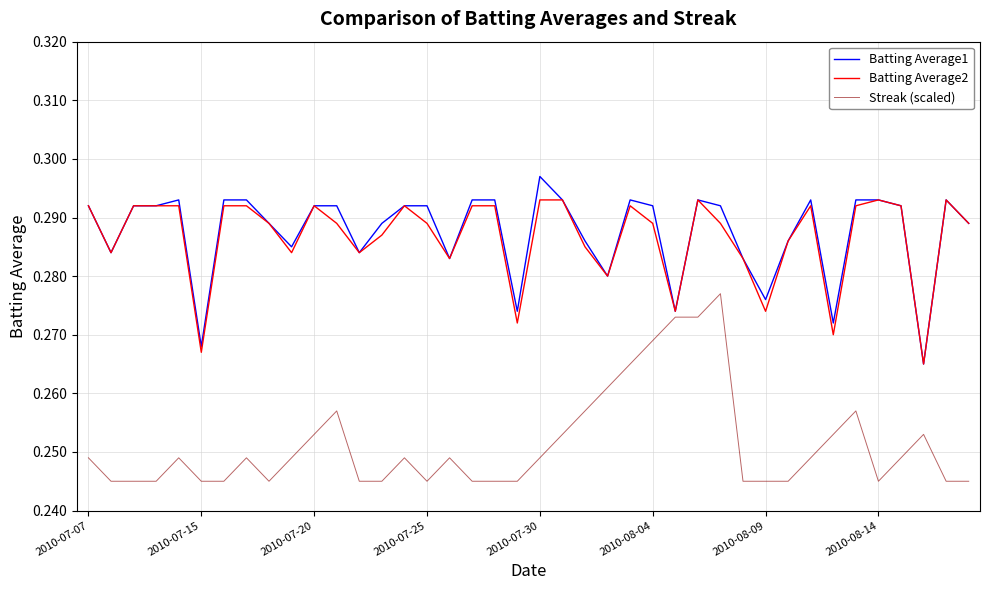

True or false: Batting Average2 has more than 0 interior local peaks.

True